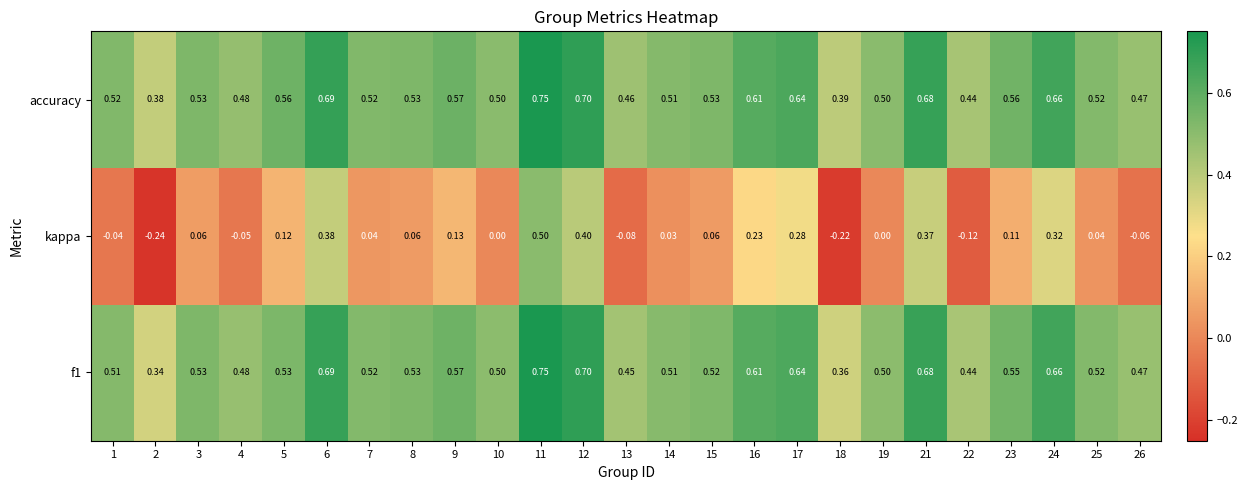

Which series has the largest range (max minus min)?

kappa